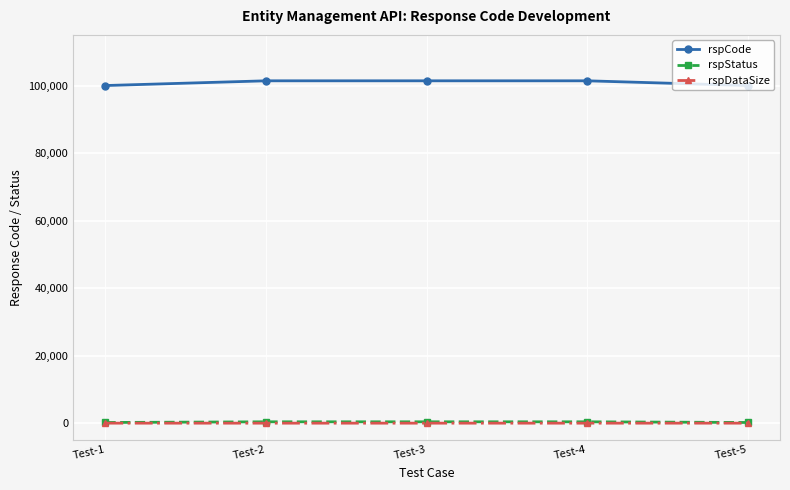

True or false: rspCode and rspStatus intersect in this chart.

False